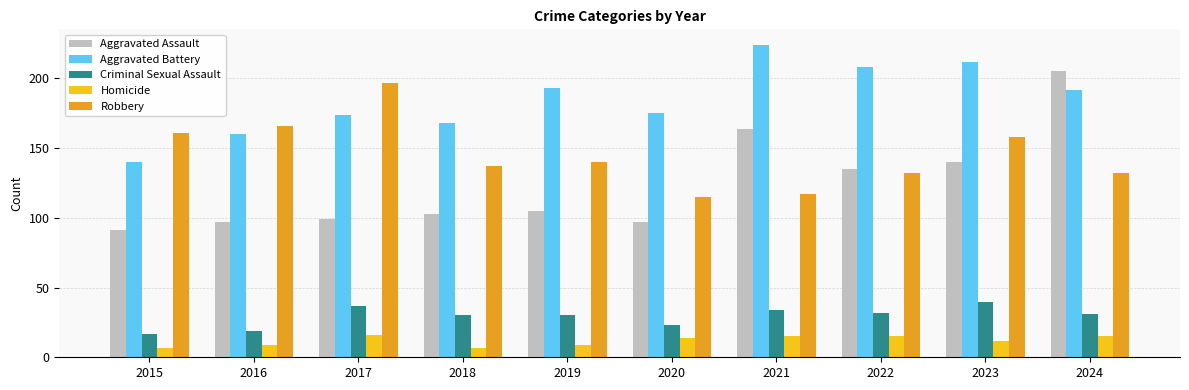

How many bars are there in each group?

5